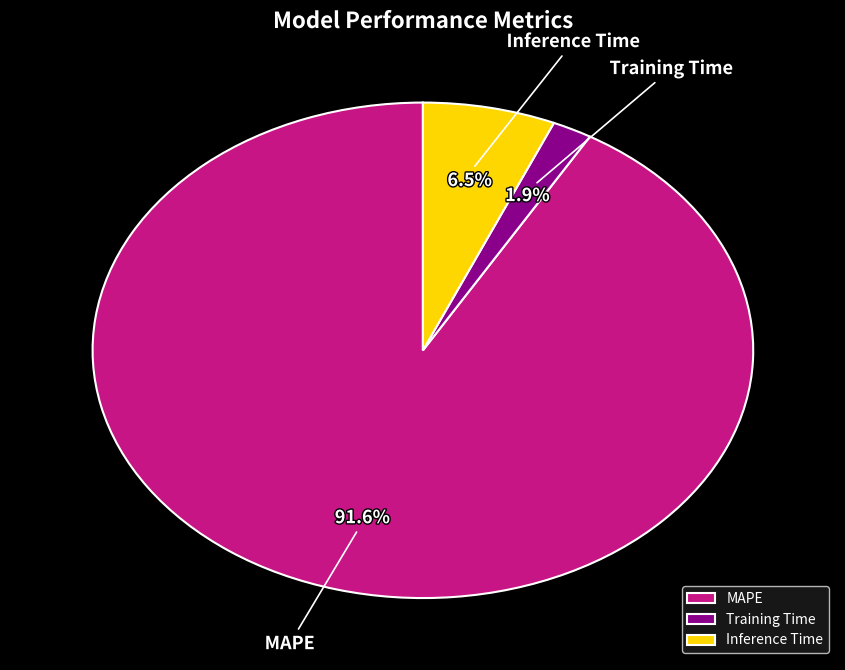

To the nearest percent, what is the difference between the MAPE and Training Time slice percentages?

90%